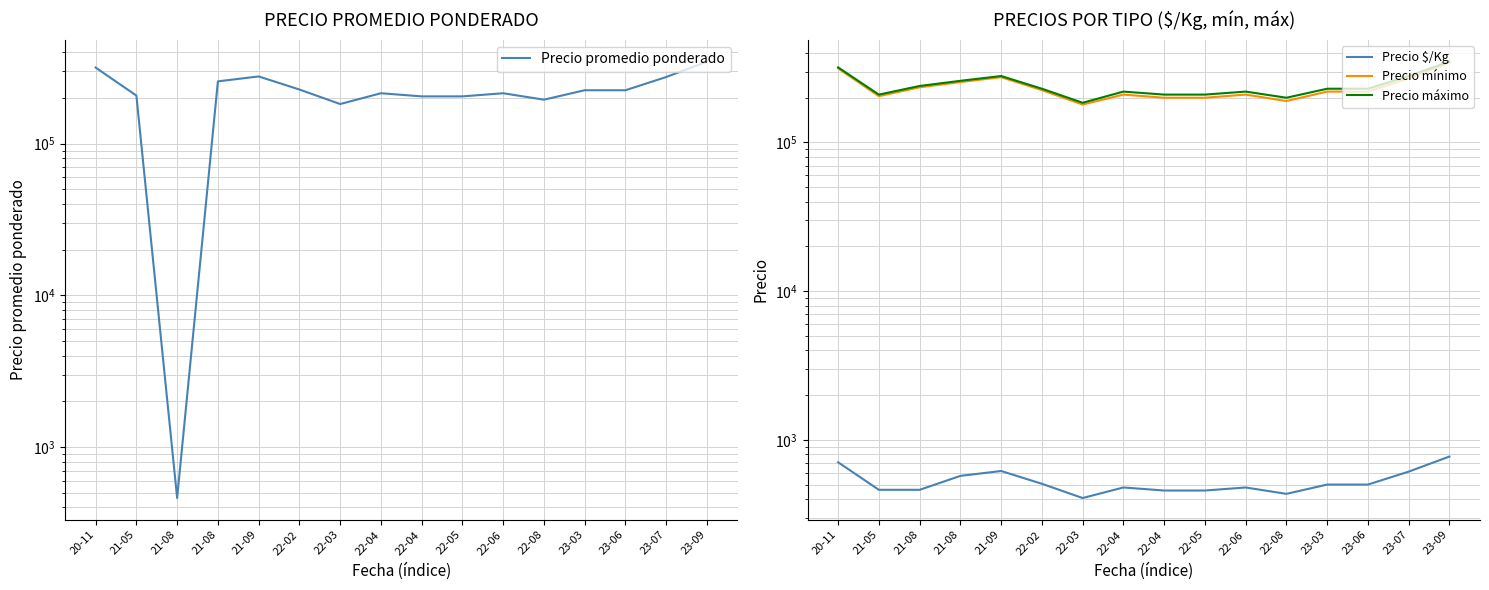

Which label corresponds to the largest value in the chart?

23-09